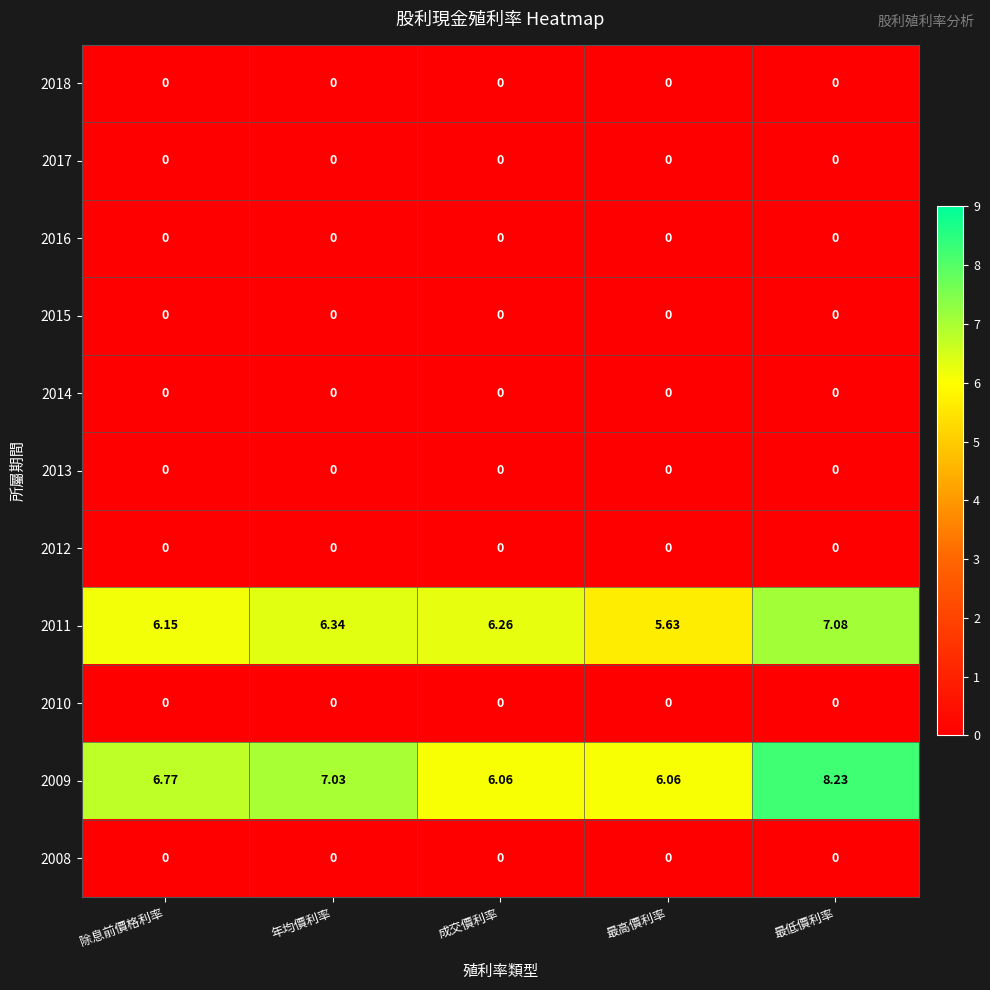

Is the value of 2009 at 最高價利率 greater than the value of 2012 at 最高價利率?

Yes